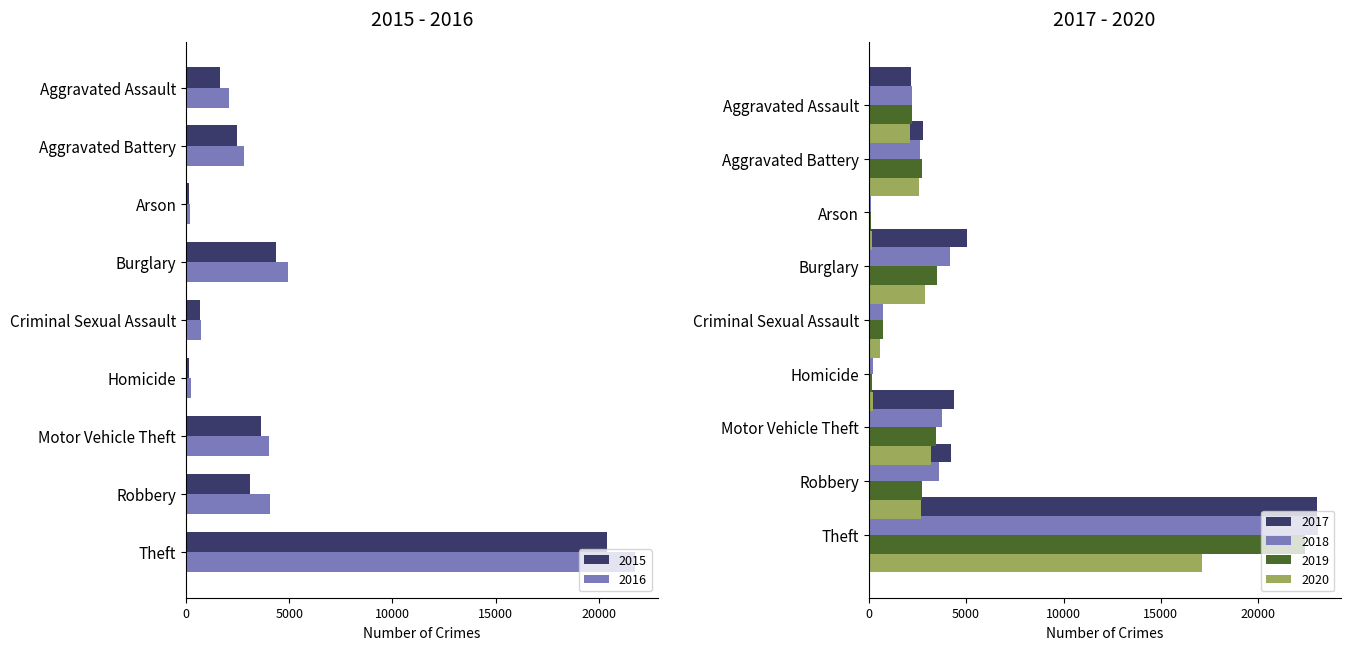

What is the maximum value shown in the chart?

23071